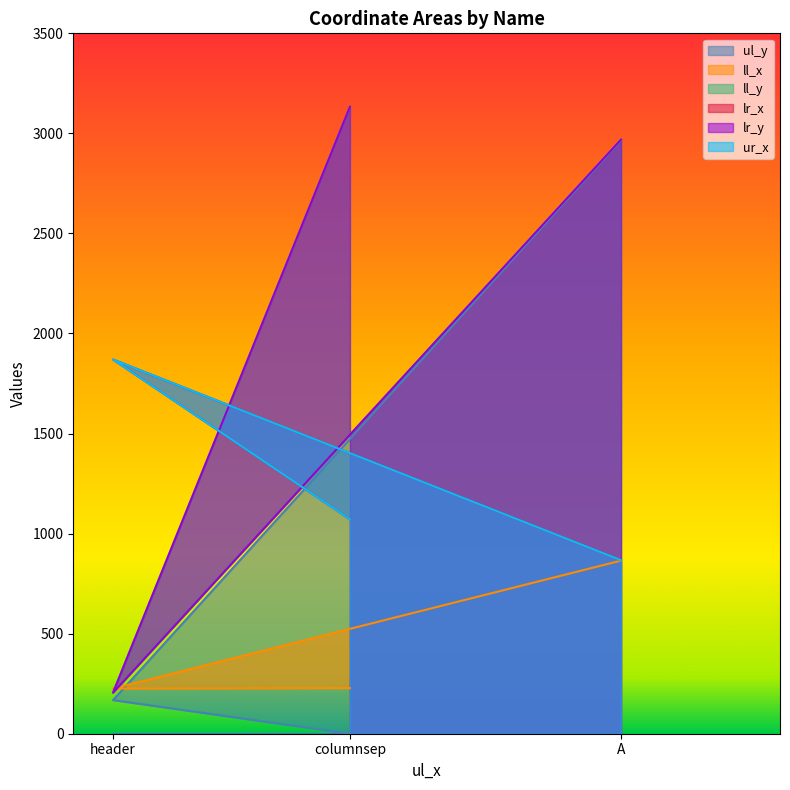

What is the difference between the lr_x values at A and header?

1003